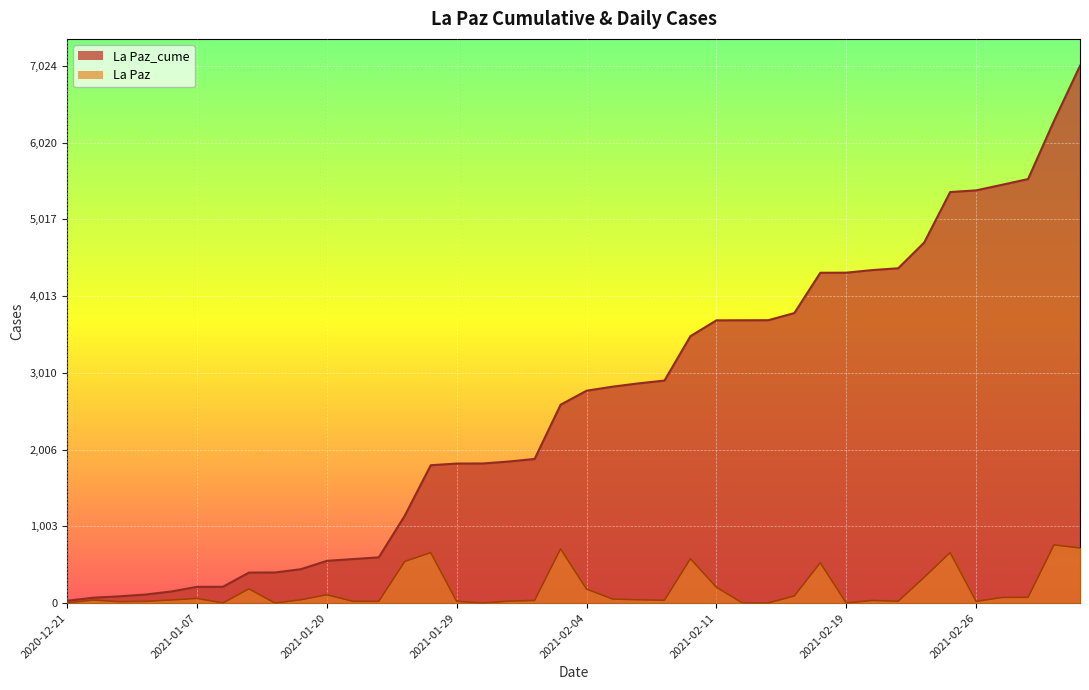

The value of La Paz at 2021-02-18 is 765. True or false?

False